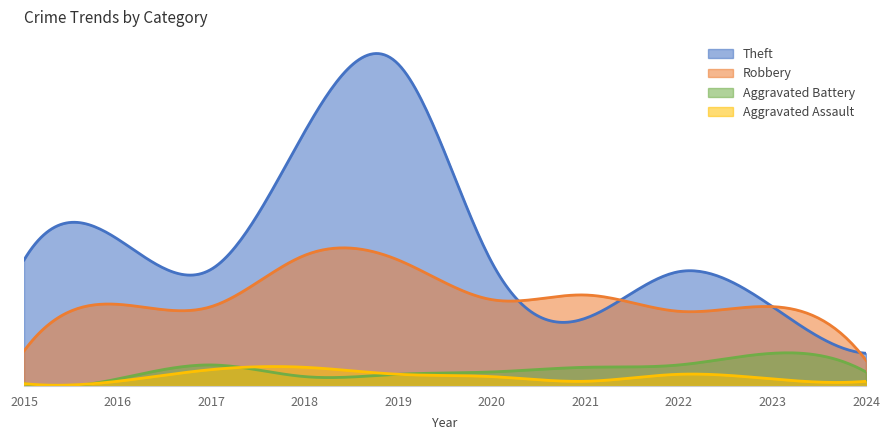

True or false: Robbery has a value of 7 at 2024.

False